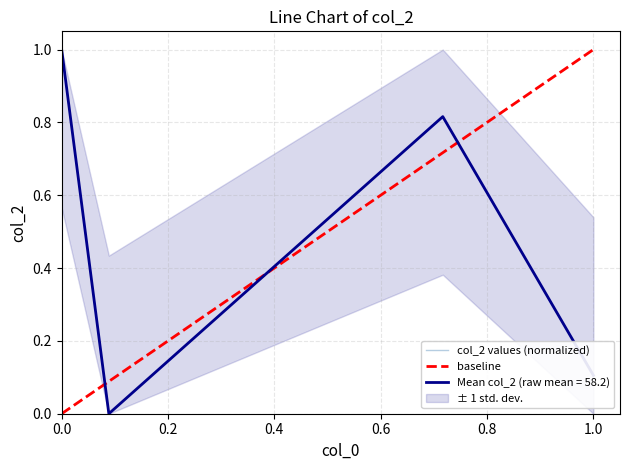

How many values are between 0 and 1?

4